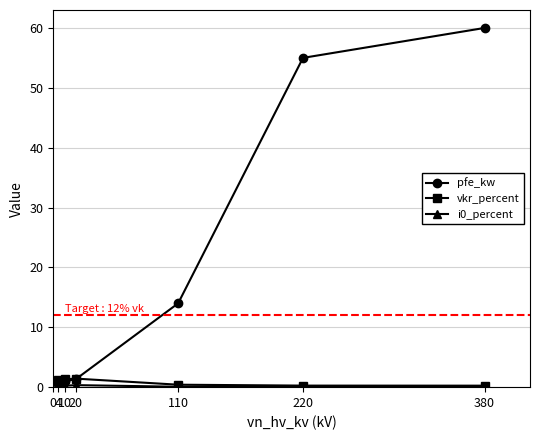

Is the value of vkr_percent at 20 greater than the value of pfe_kw at 4?

Yes